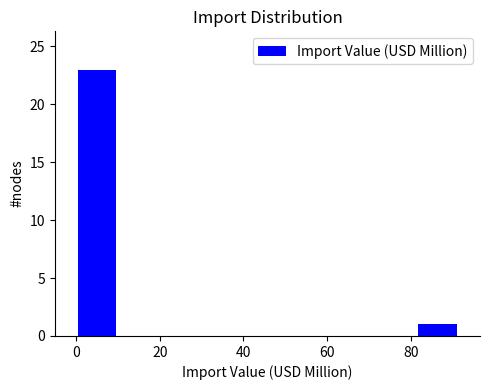

How tall is the bar that spans 82 to 92 on the x-axis? Neither the bar edges nor the heights are printed on the chart, so give them approximately, as read against the axes.

1